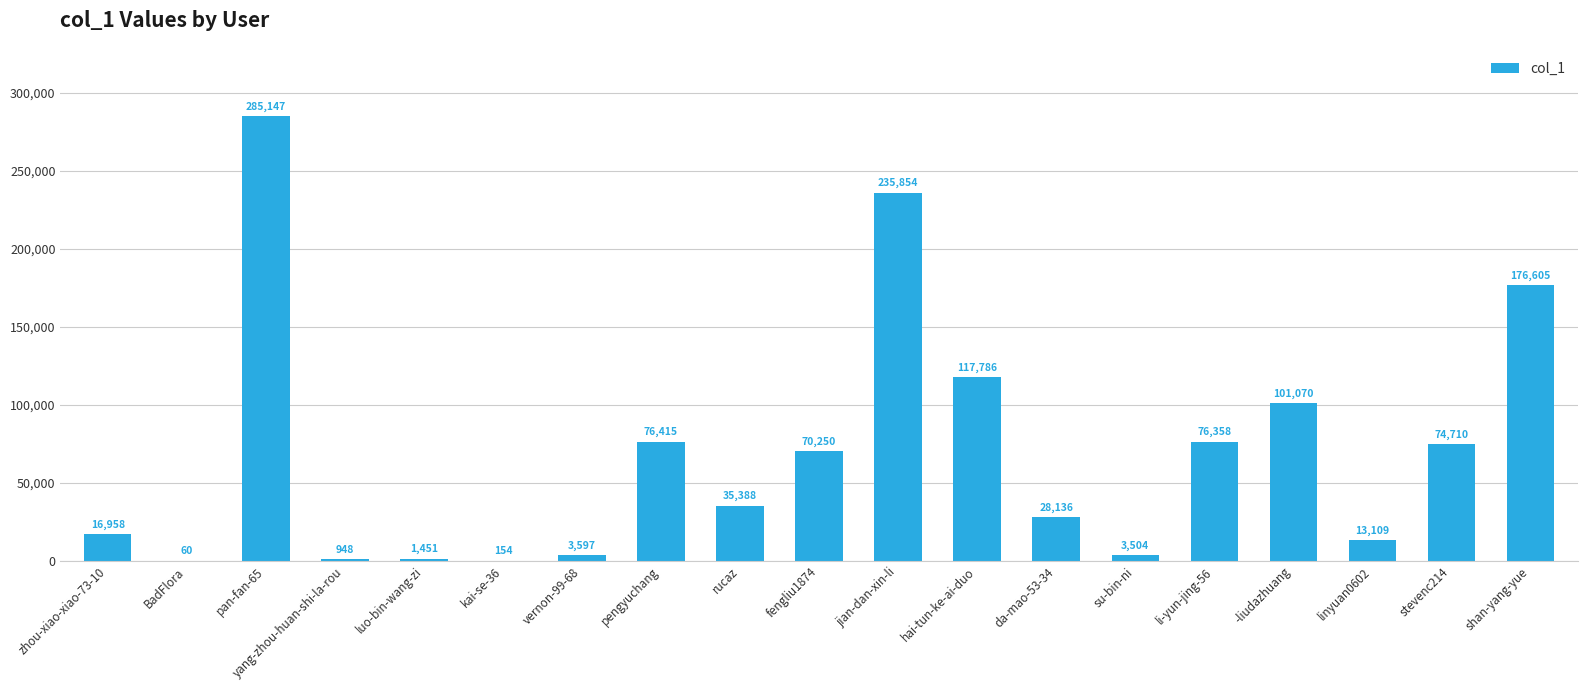

What is the ratio of the value at linyuan0602 to the value at yang-zhou-huan-shi-la-rou?

13.8